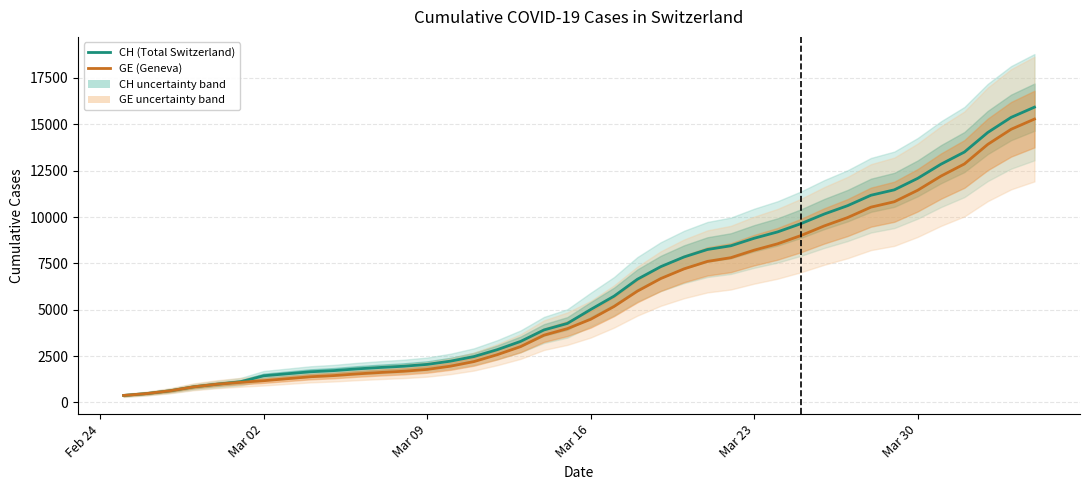

List the series in order of their overall mean, highest first.

CH, GE